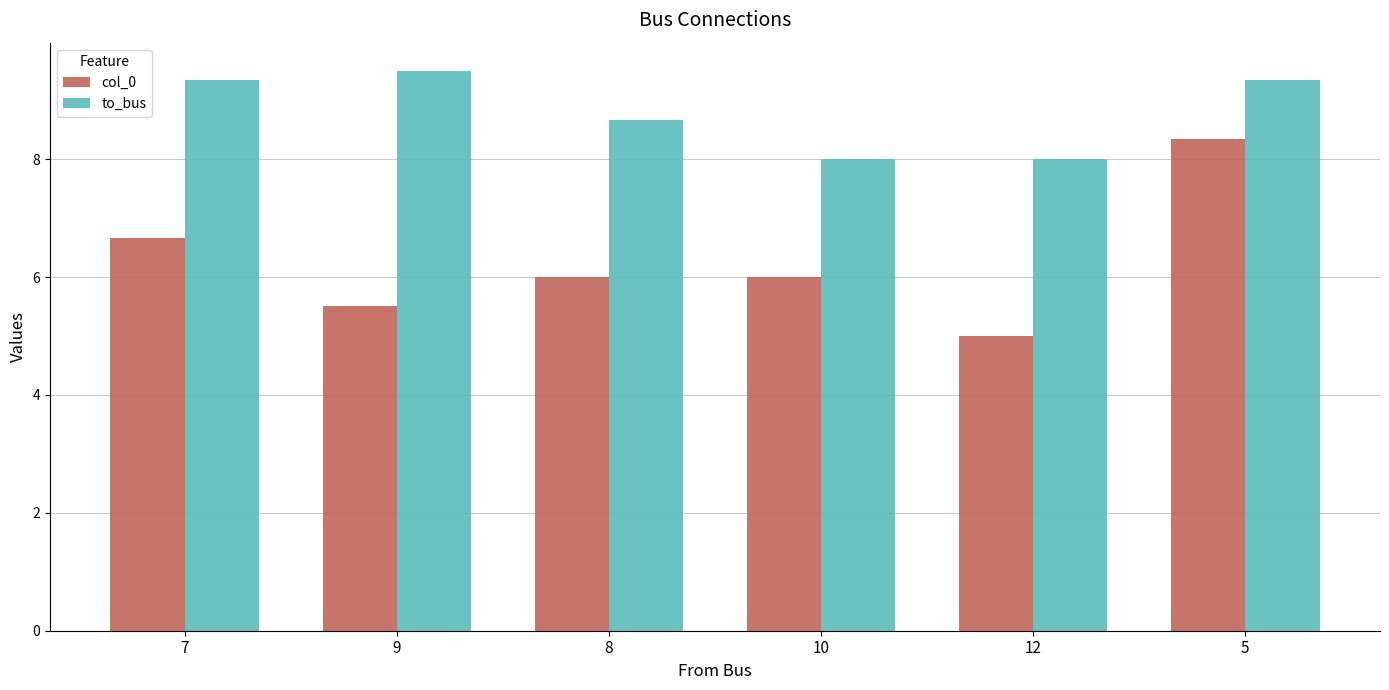

Does the chart contain any negative values?

No